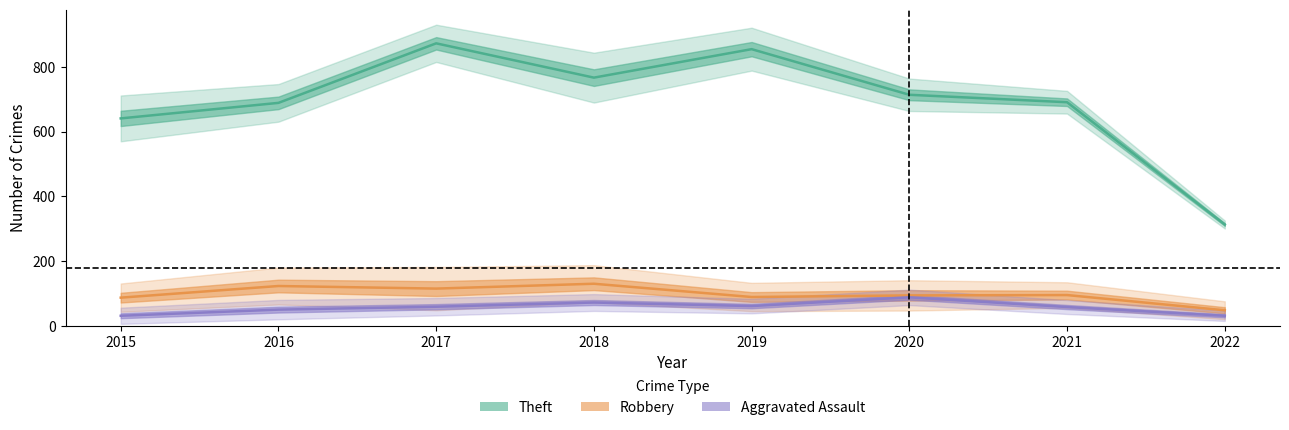

What is the value of the Aggravated Assault point at the 8th from the left?

31